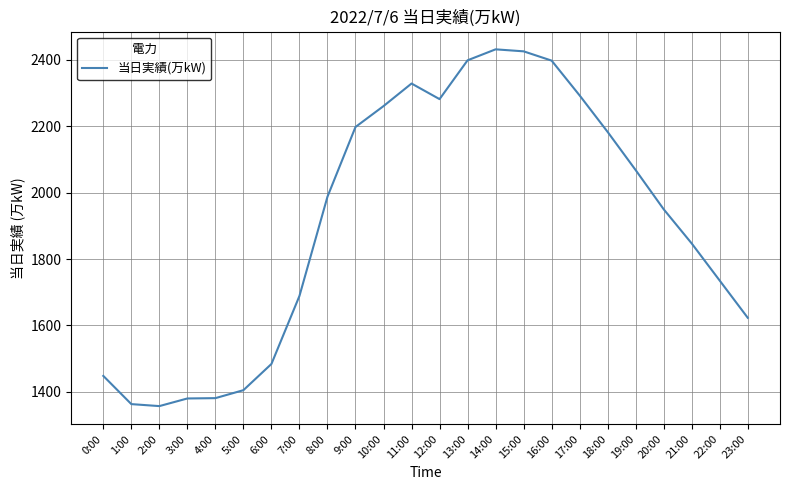

Which has a higher value, 10:00 or 9:00?

10:00